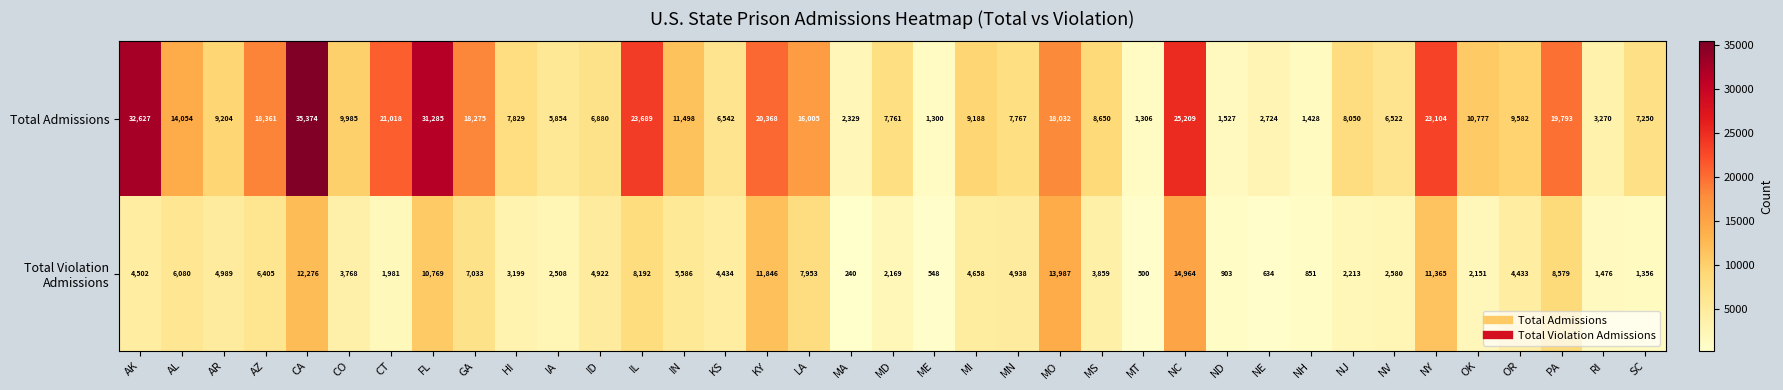

What is the difference between the highest and lowest values at NV?

3942